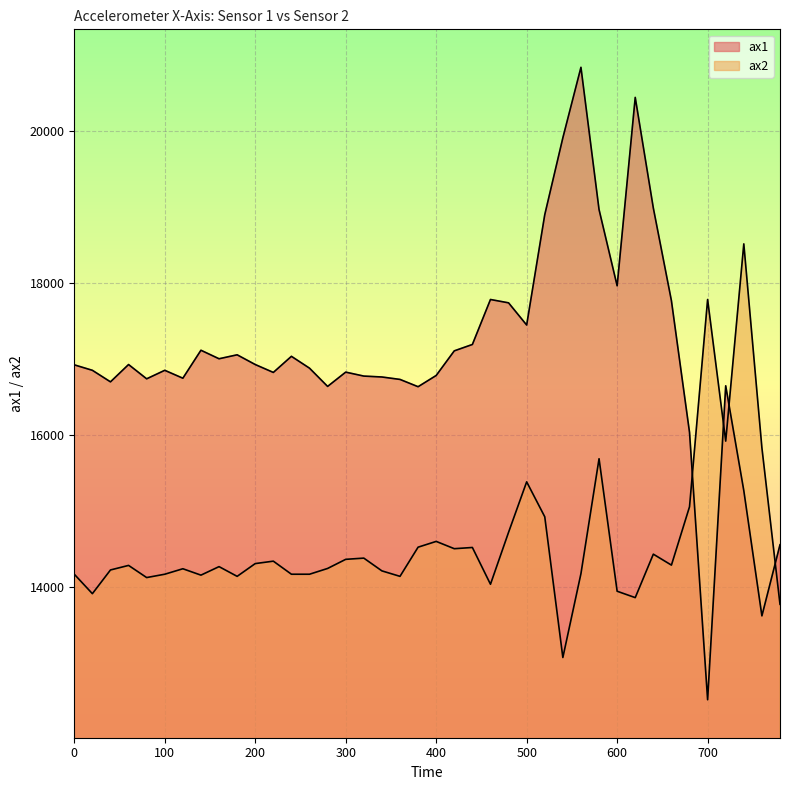

How many lines are shown in the chart?

2